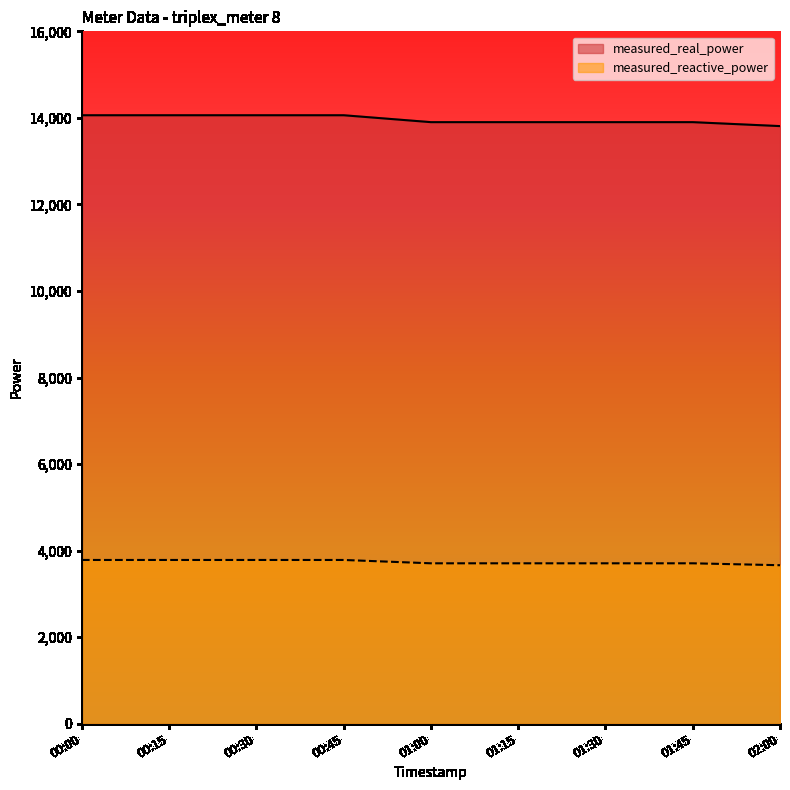

Between 00:00 and 01:00, which series saw the biggest shift?

measured_real_power